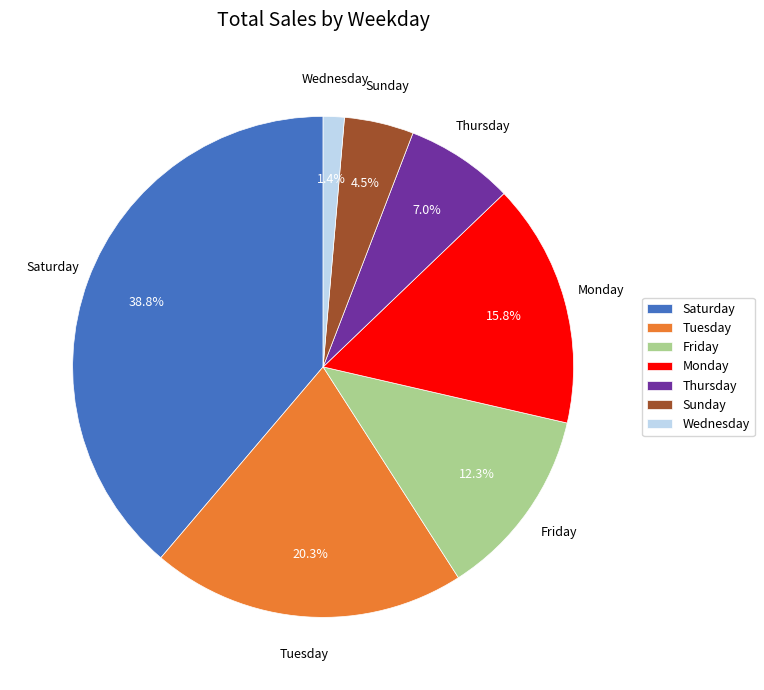

Rank the categories by value from lowest to highest.

Wednesday, Sunday, Thursday, Friday, Monday, Tuesday, Saturday